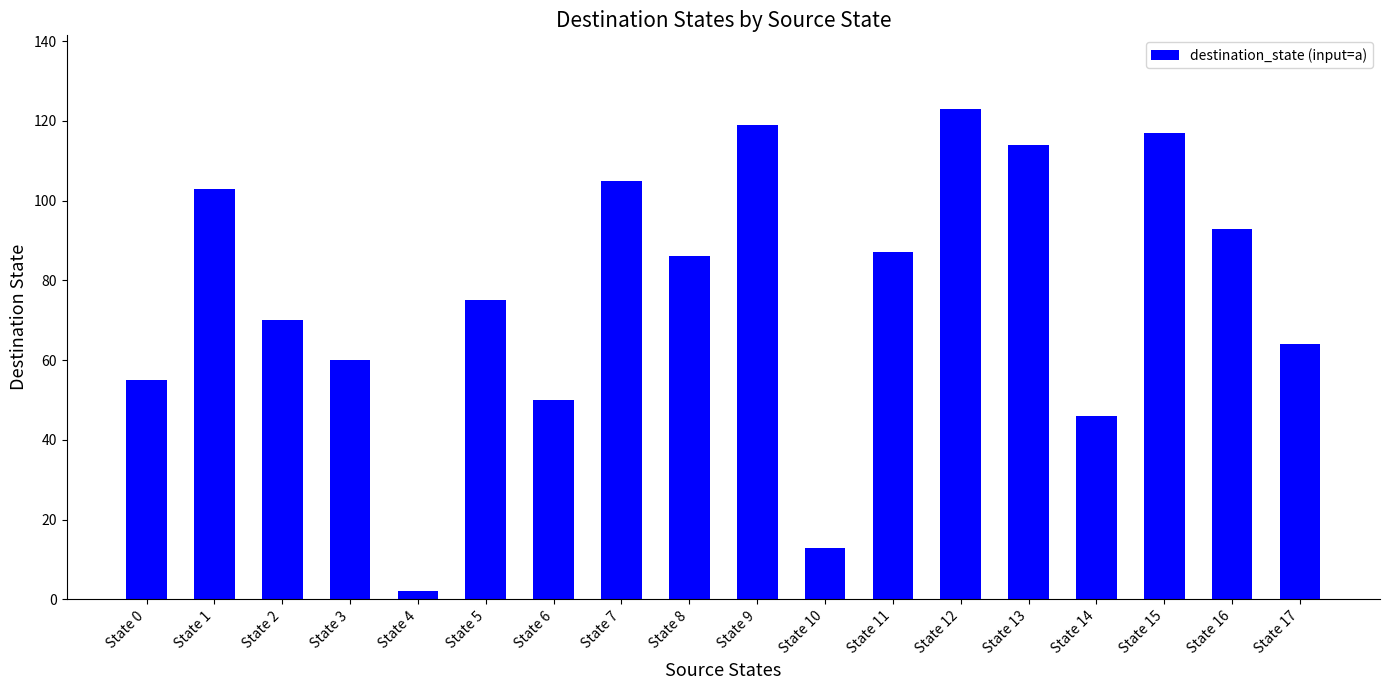

What is the value of the 9th bar from the left?

86